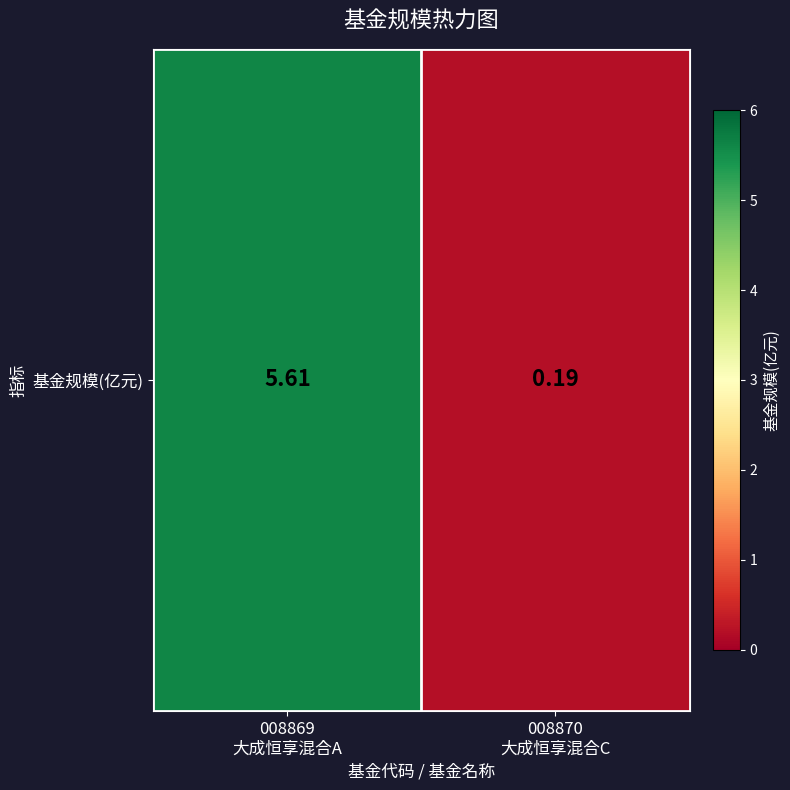

Reading right to left, what are all the values shown in this chart?

0.2	5.6